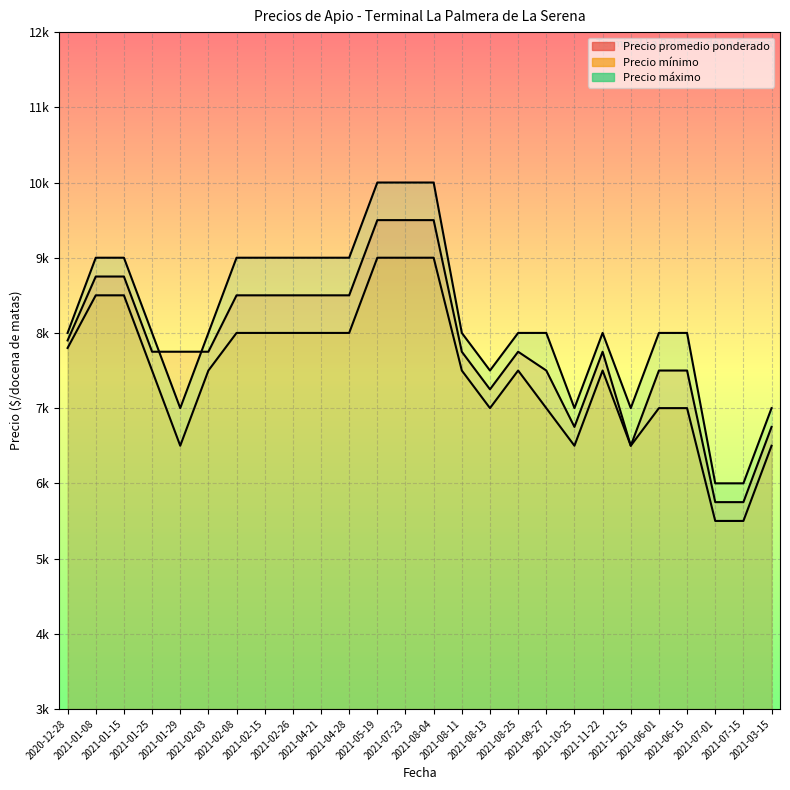

Which series has the largest total across all categories?

Precio máximo